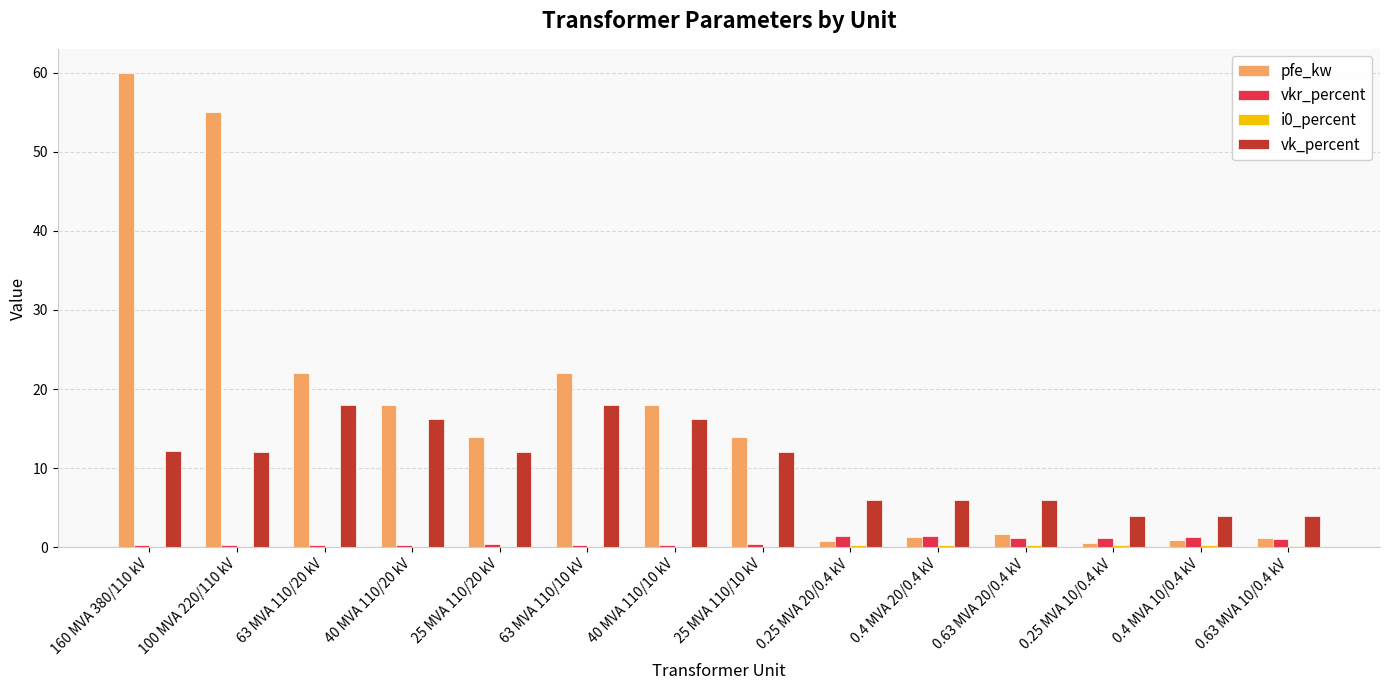

Which series has the largest total across all categories?

pfe_kw